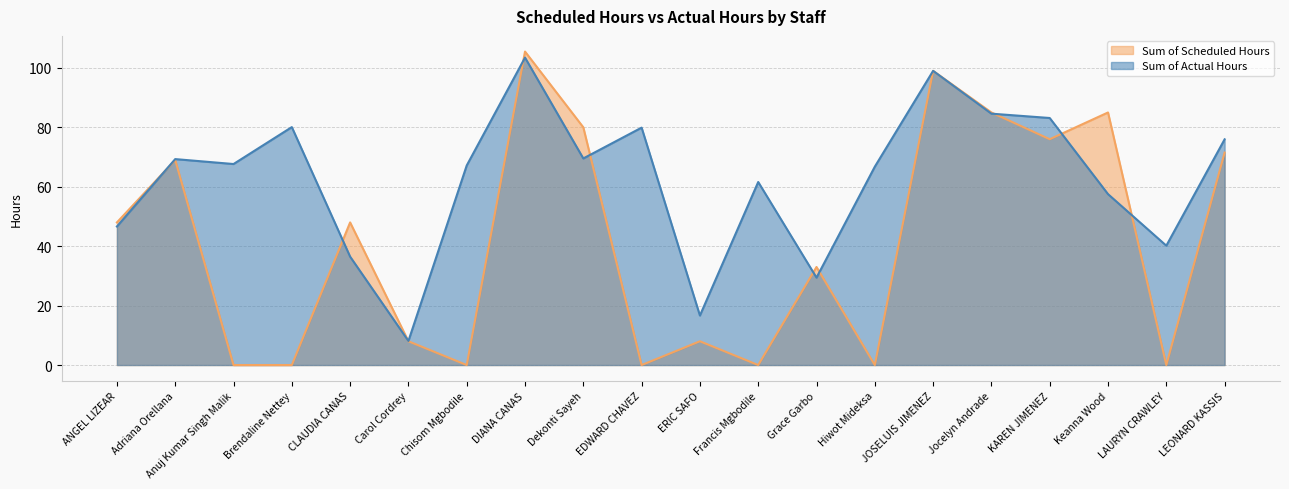

Which series changed the most between Chisom Mgbodile and Jocelyn Andrade?

Sum of Scheduled Hours